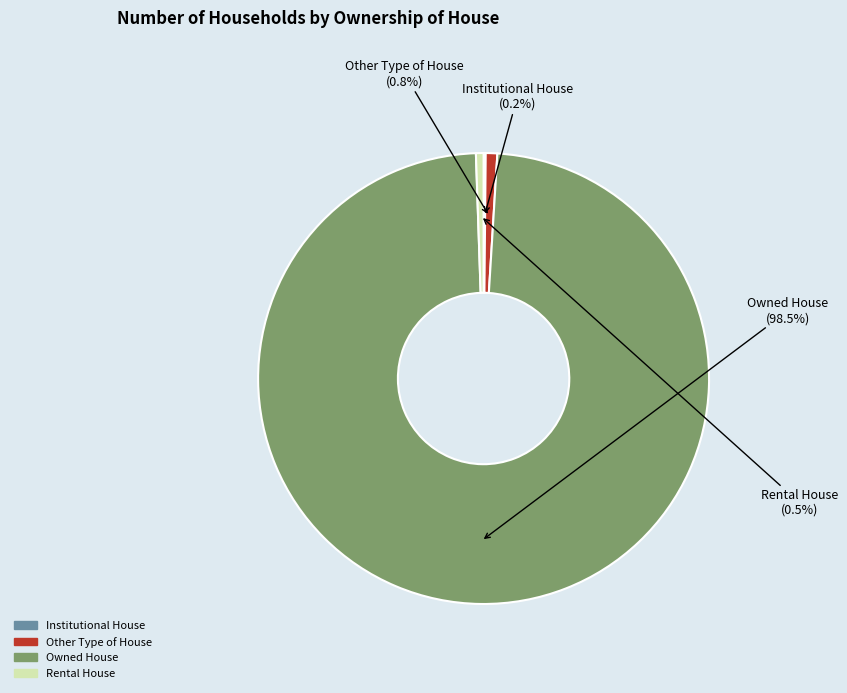

Combined, do Rental House and Owned House account for over 50%?

Yes